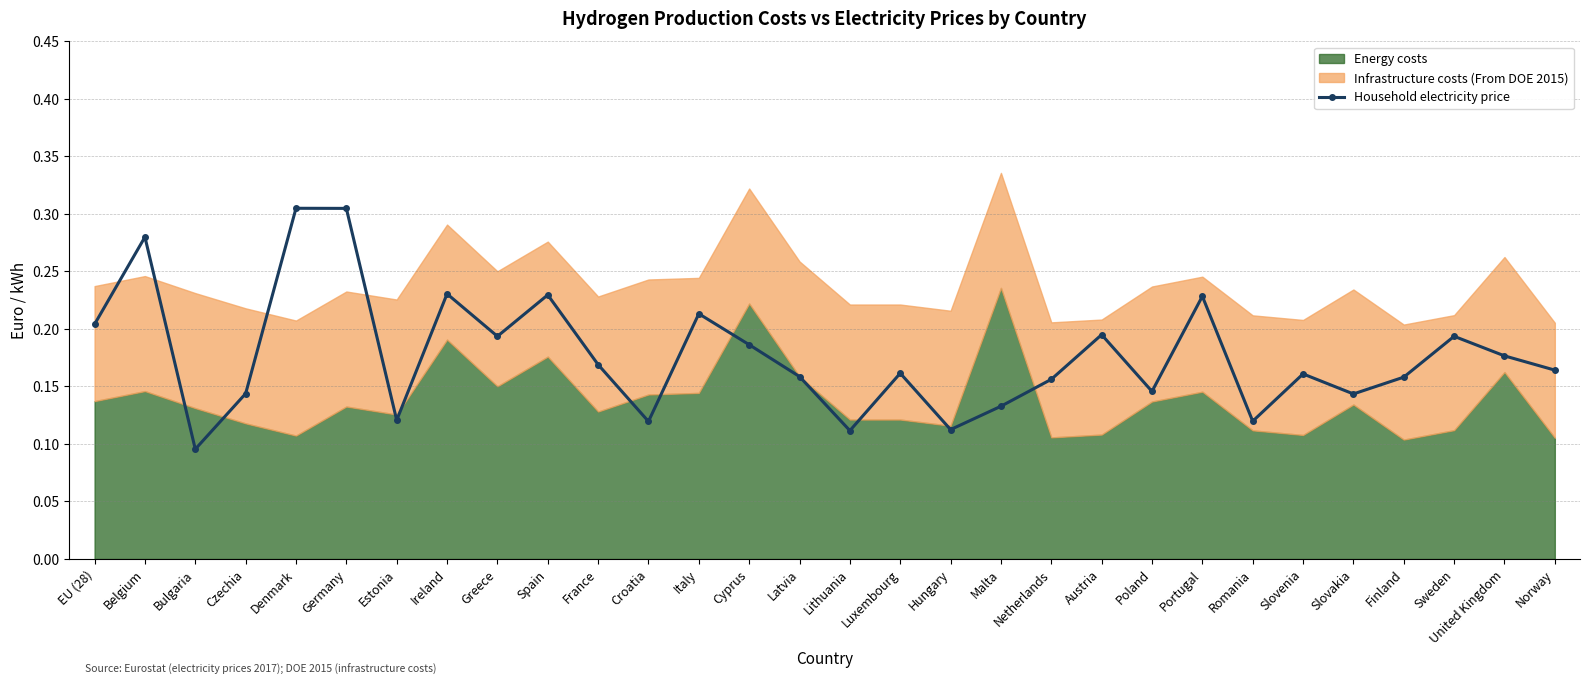

Rank the categories by value from highest to lowest.

Denmark, Germany, Belgium, Ireland, Spain, Portugal, Italy, EU (28), Austria, Greece, Sweden, Cyprus, United Kingdom, France, Norway, Luxembourg, Slovenia, Latvia, Finland, Netherlands, Poland, Czechia, Slovakia, Malta, Estonia, Romania, Croatia, Hungary, Lithuania, Bulgaria